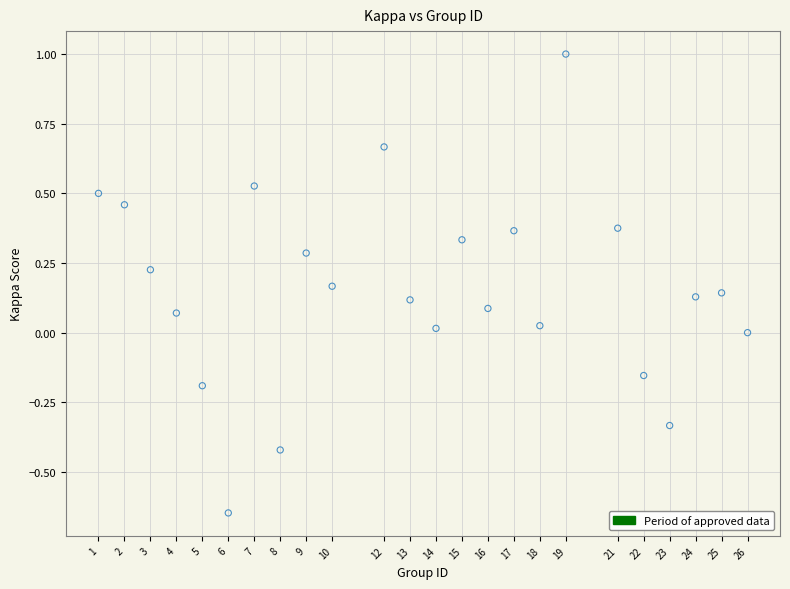

What is the range of Y values (max minus min)?

1.6